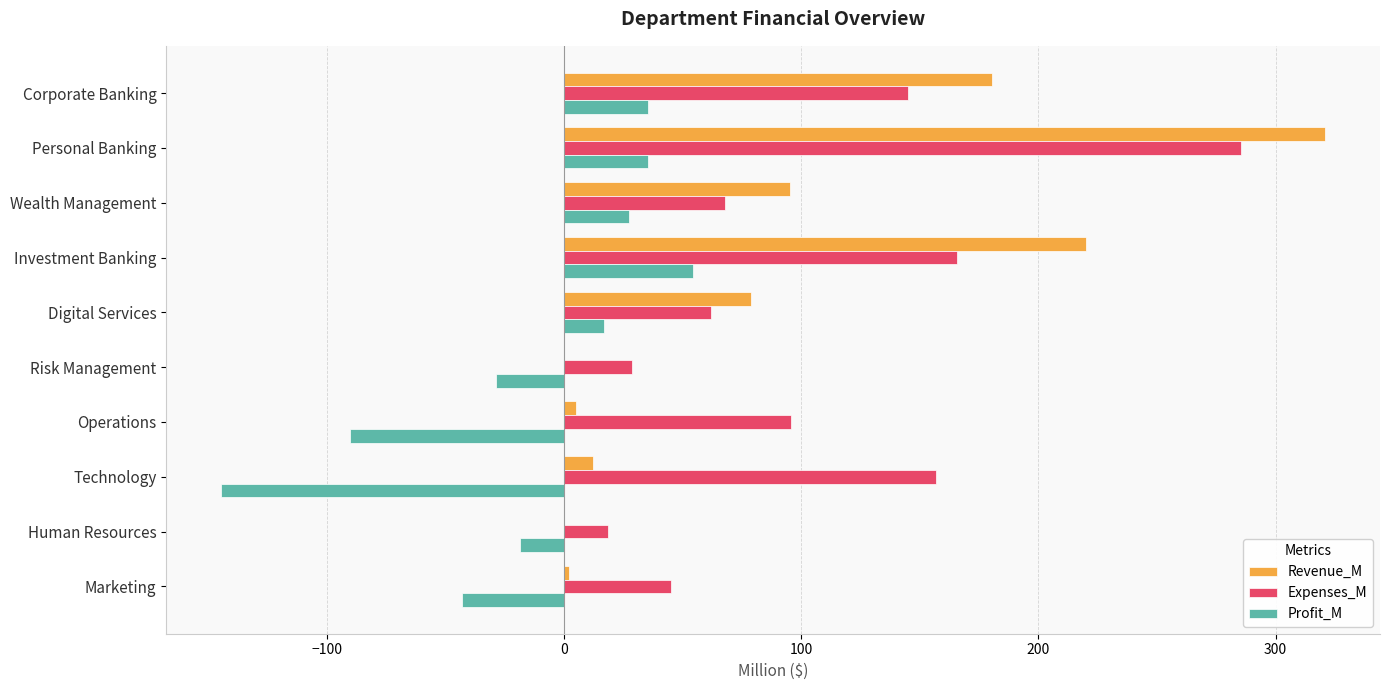

Is the value of Revenue_M at Technology greater than the value of Expenses_M at Corporate Banking?

No